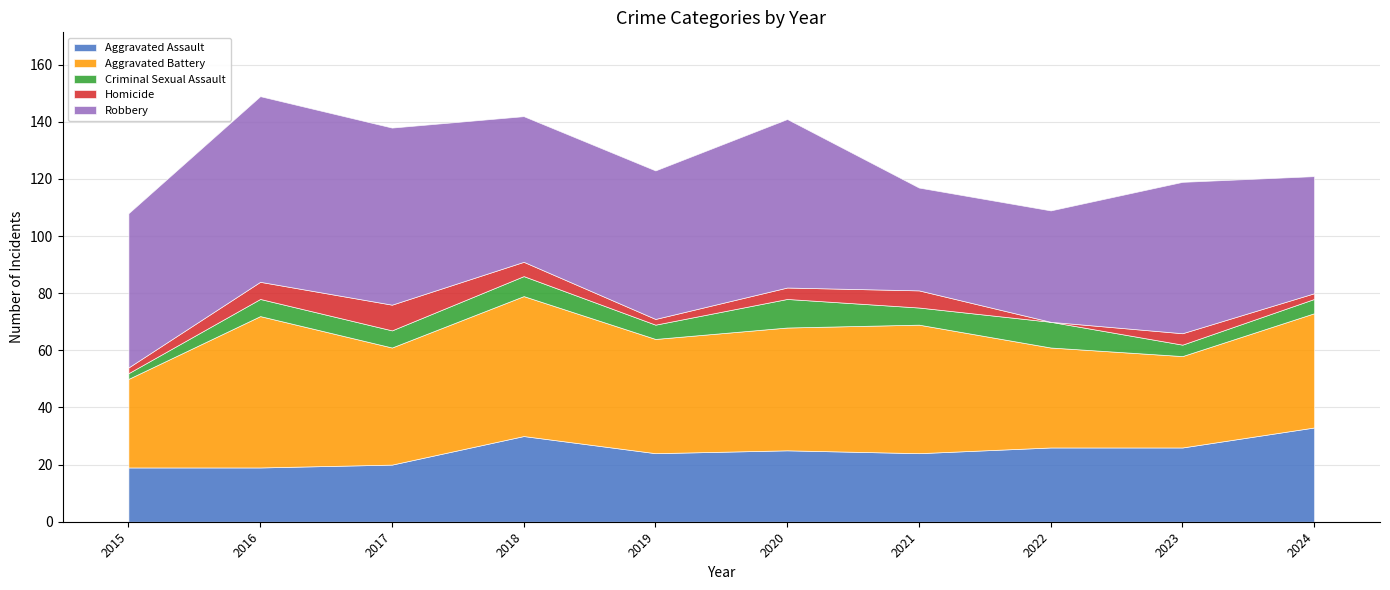

Reading left to right, extract all data points from this chart.

Aggravated Assault: 19	19	20	30	24	25	24	26	26	33
Aggravated Battery: 31	53	41	49	40	43	45	35	32	40
Criminal Sexual Assault: 2	6	6	7	5	10	6	9	4	5
Homicide: 2	6	9	5	2	4	6	0	4	2
Robbery: 54	65	62	51	52	59	36	39	53	41